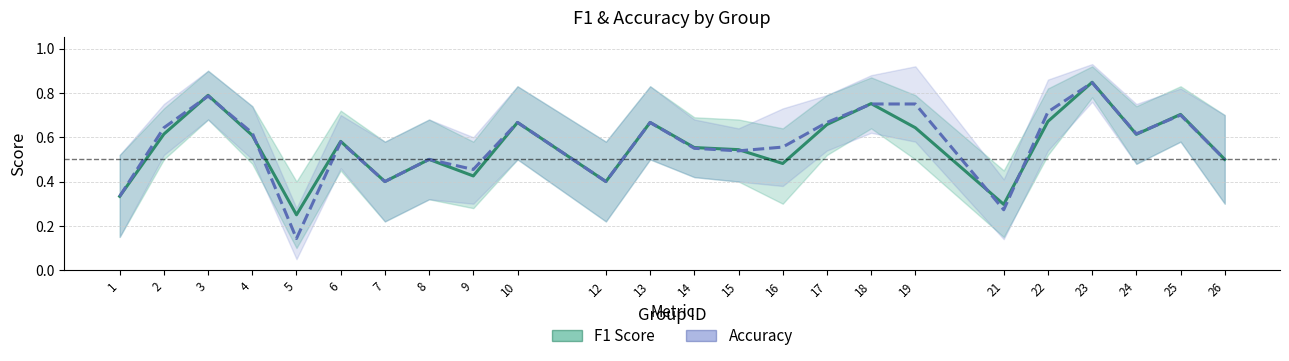

How many lines are shown in the chart?

2